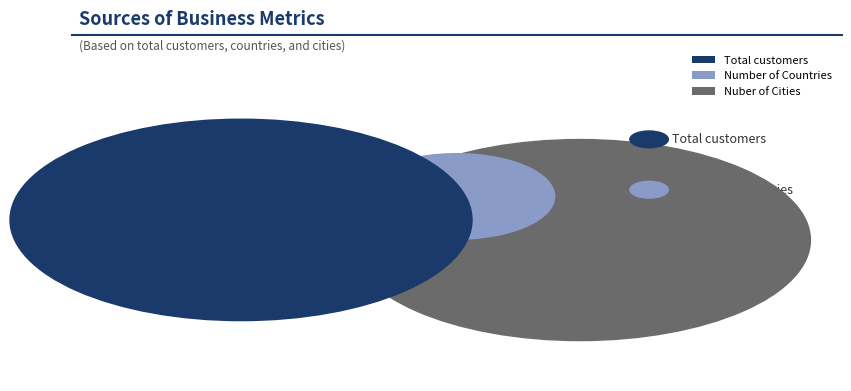

What is the smallest slice in the pie chart?

Number of Countries